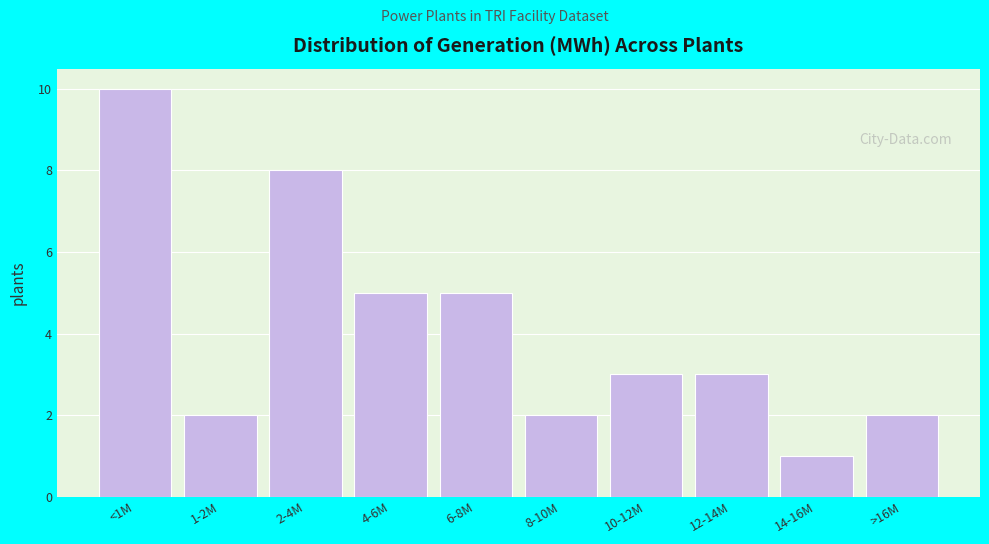

Reading left to right, list all the values displayed in this chart.

10	2	8	5	5	2	3	3	1	2